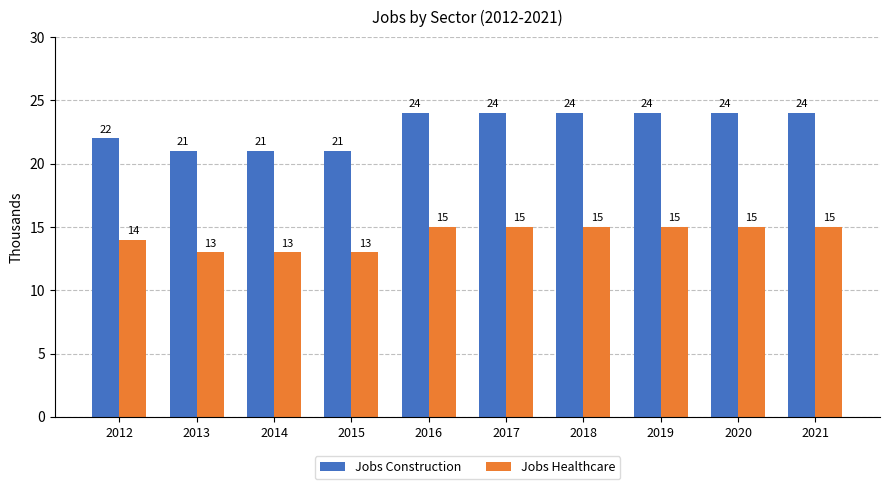

What is the sum of all Jobs Construction values?

229